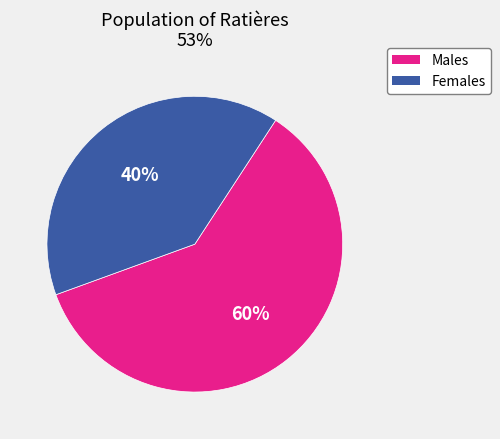

Is there any slice that represents more than half of the pie?

Yes